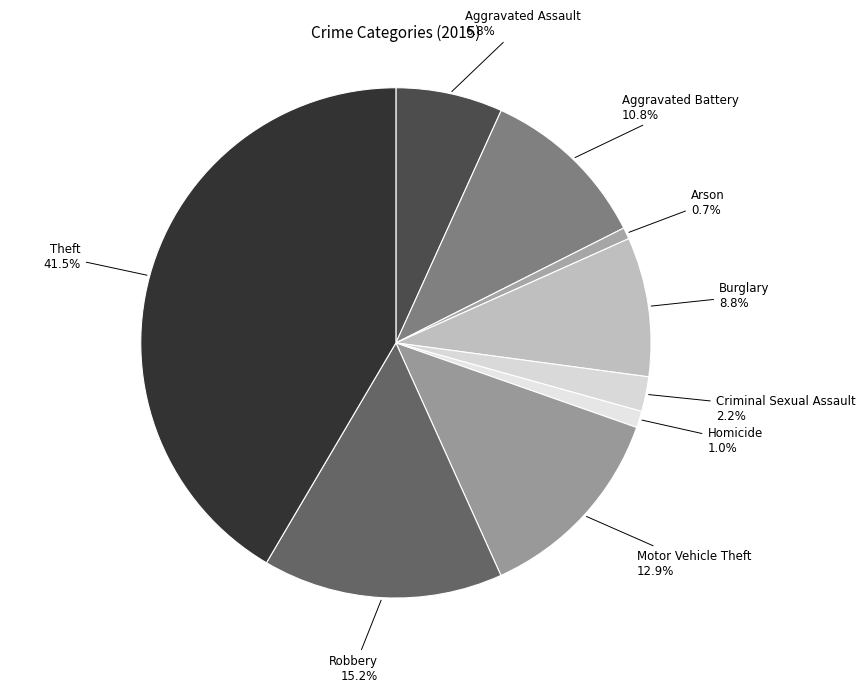

To the nearest percent, what portion does Motor Vehicle Theft represent?

13%